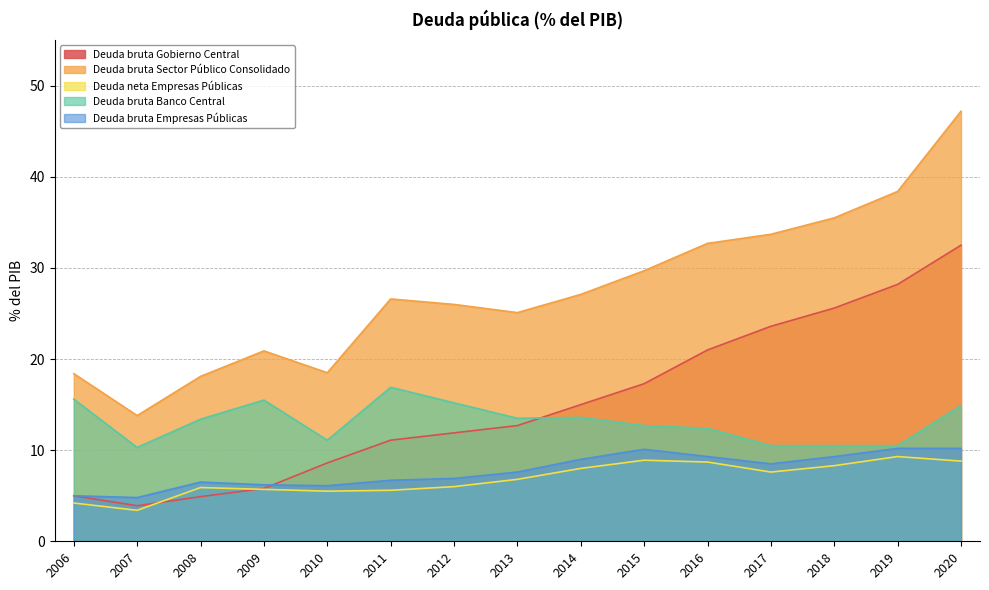

True or false: Deuda bruta Empresas Públicas has a value of 2.0 at 2018.

False